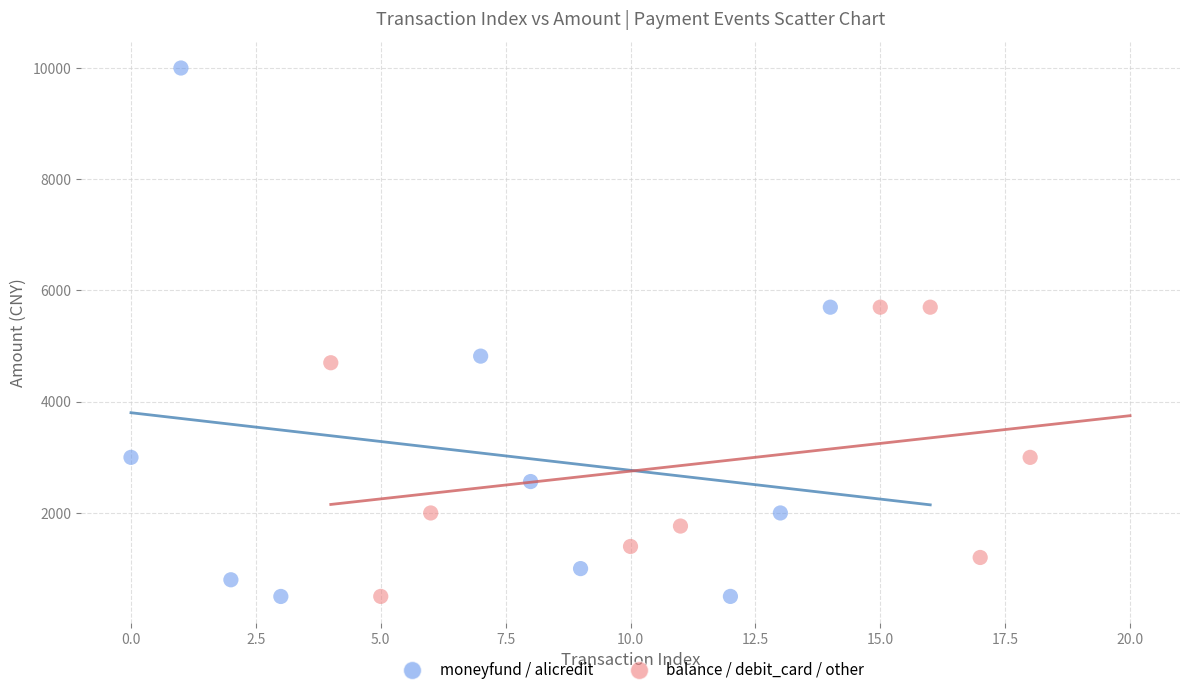

Which series has the largest Y range (max minus min)?

moneyfund / alicredit